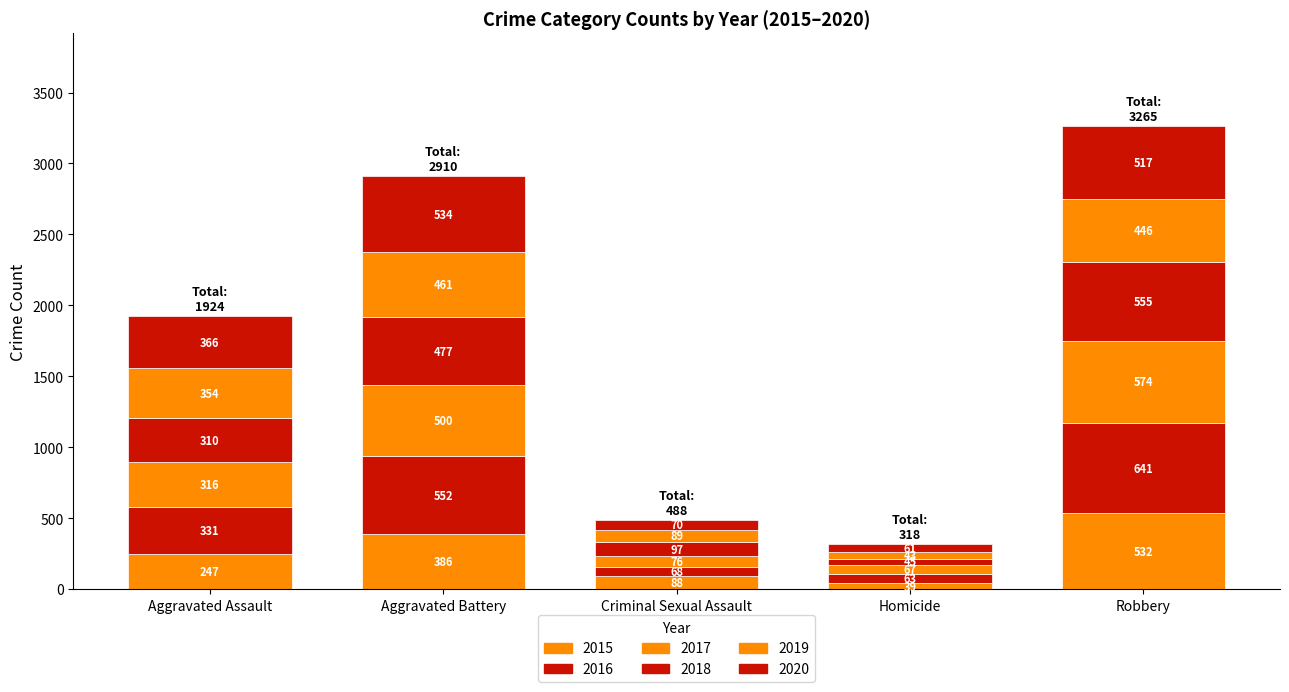

At Aggravated Assault, list the series in order from largest to smallest.

2020, 2019, 2016, 2017, 2018, 2015